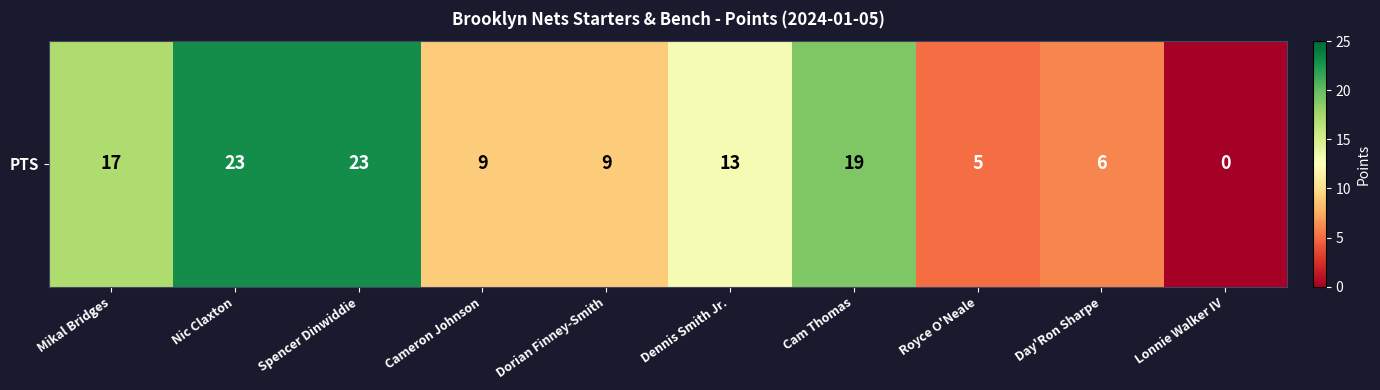

Reading left to right, what are all the values shown in this chart?

17	23	23	9	9	13	19	5	6	0